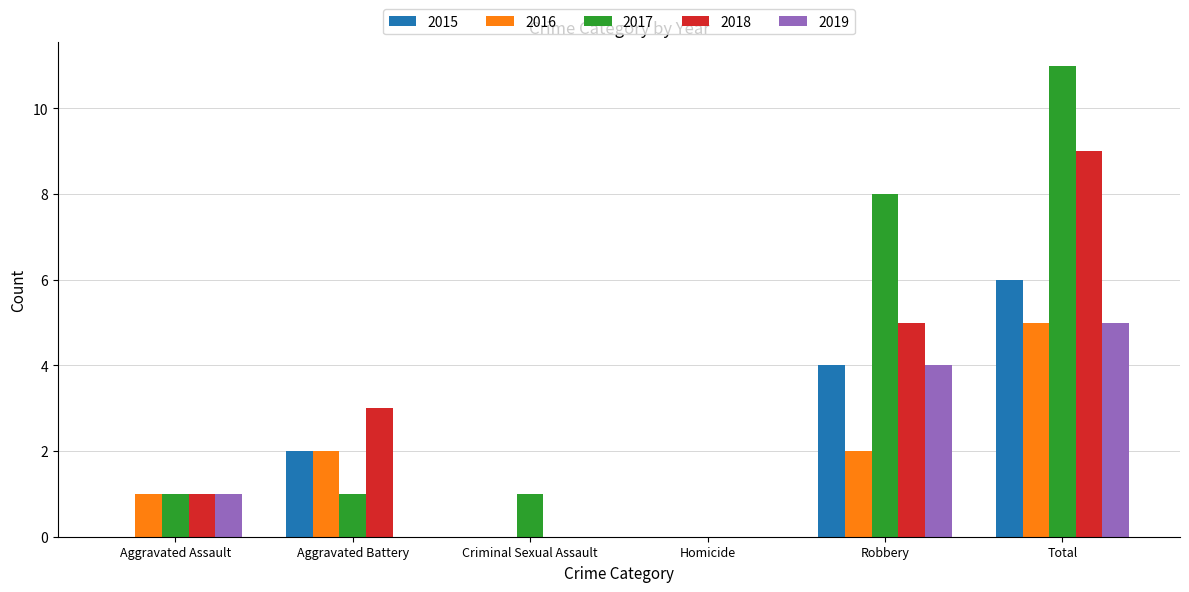

Which series has the largest range (max minus min)?

2017